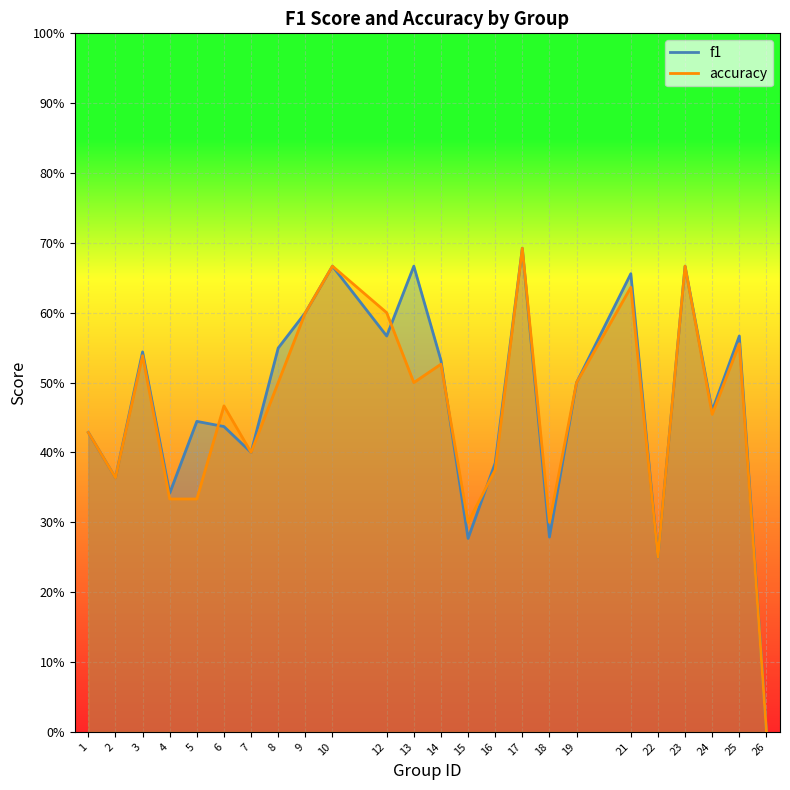

True or false: accuracy and f1 cross at least once.

True